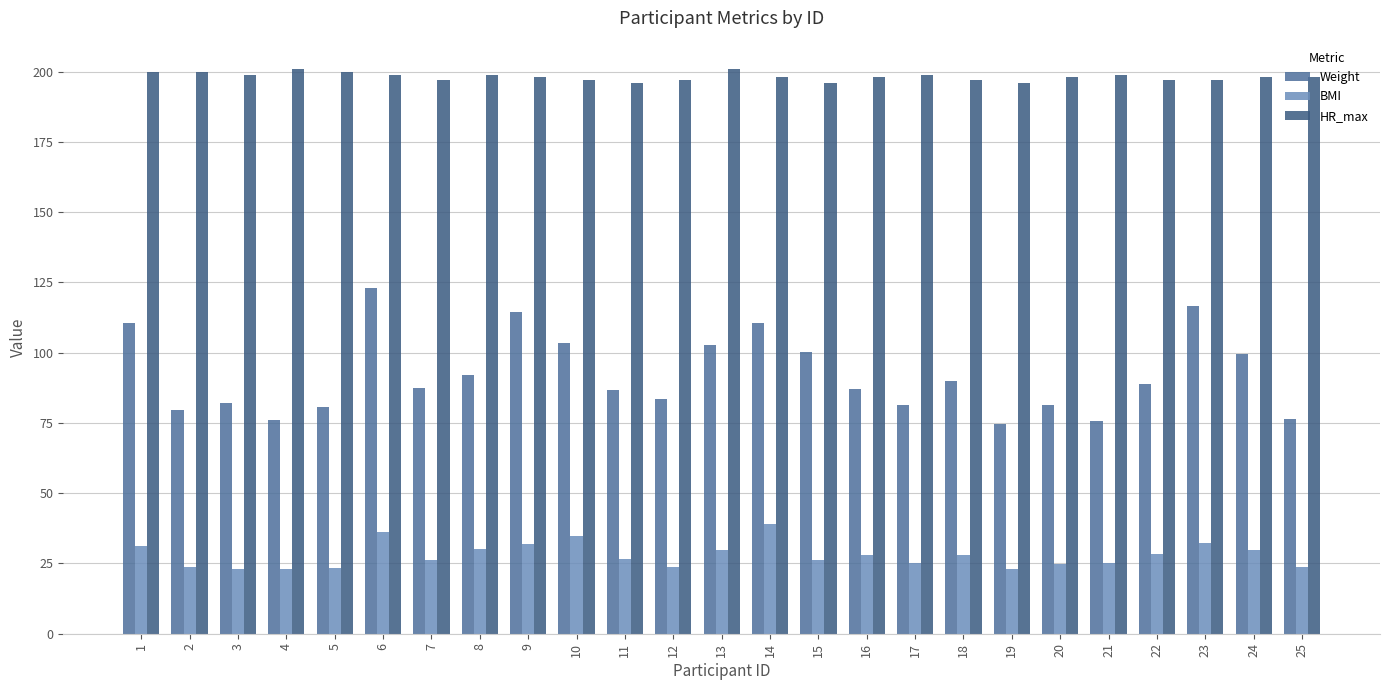

Count the number of data series in this chart.

3